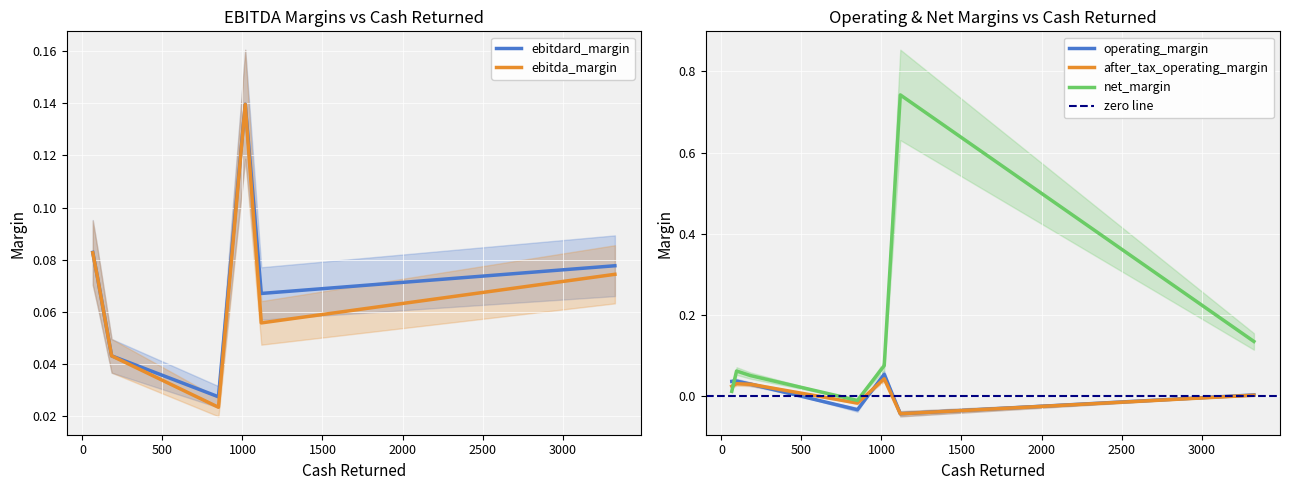

True or false: operating_margin and net_margin intersect in this chart.

True